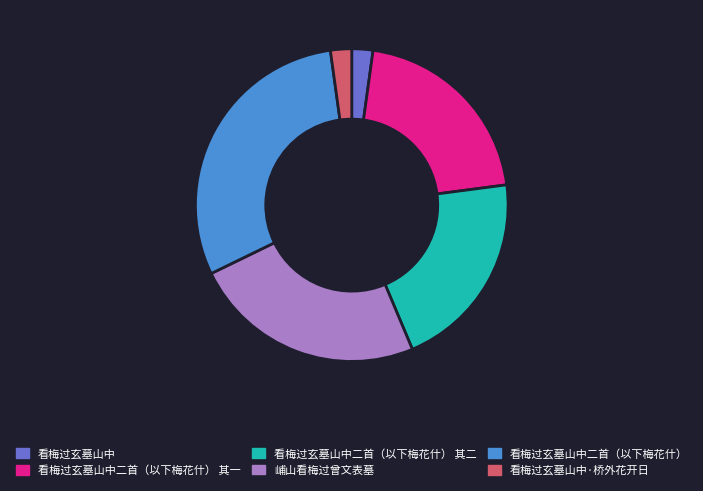

Is there any slice that represents more than half of the pie?

No